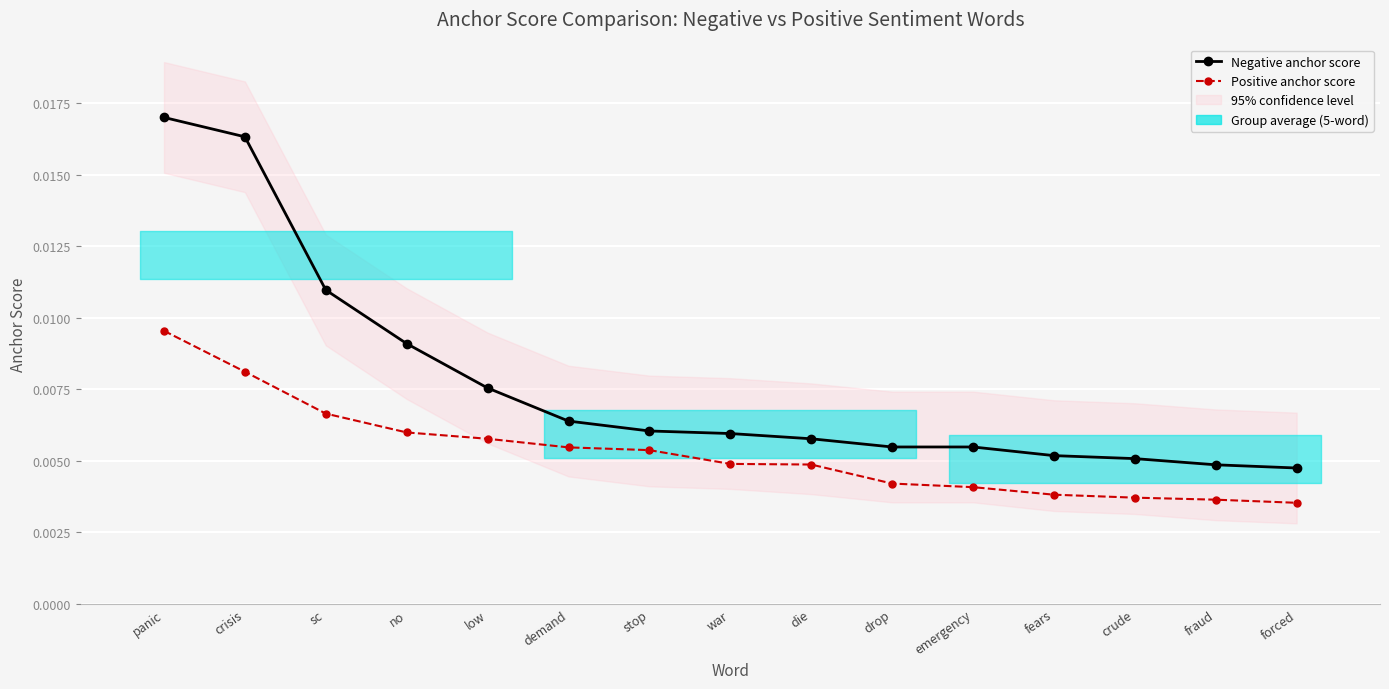

Rank the categories by Negative anchor score value from lowest to highest.

forced, fraud, crude, fears, drop, emergency, die, war, stop, demand, low, no, sc, crisis, panic